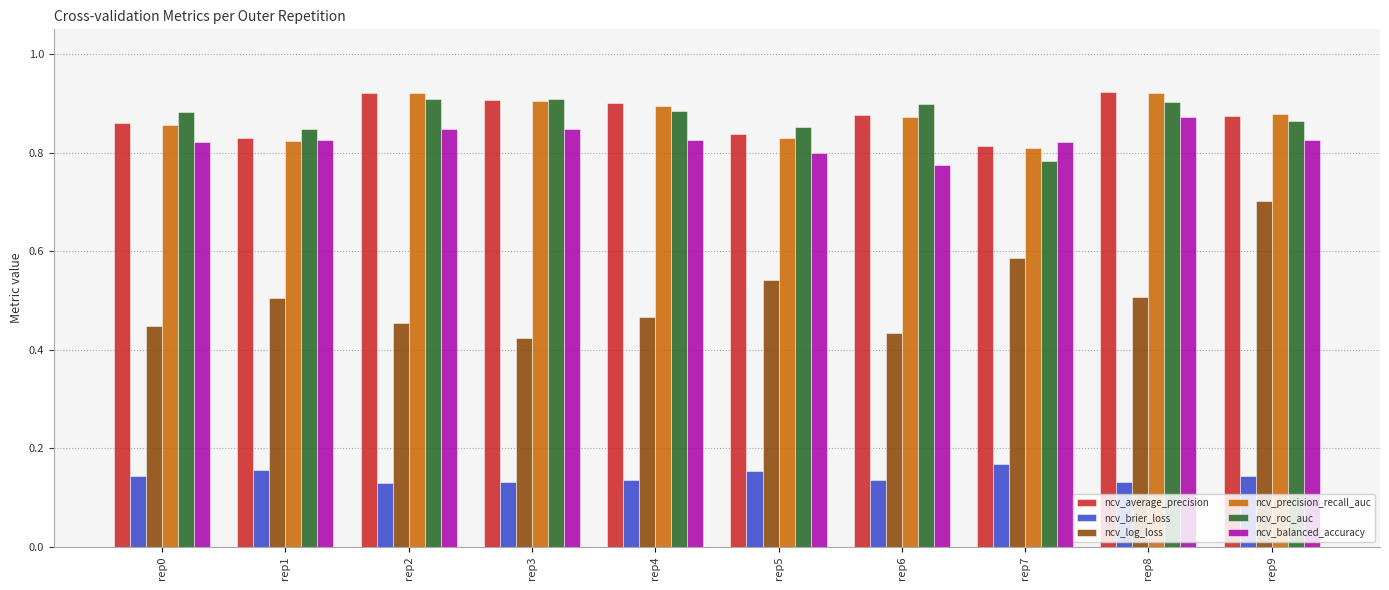

At how many categories does at least one series exceed 0?

10